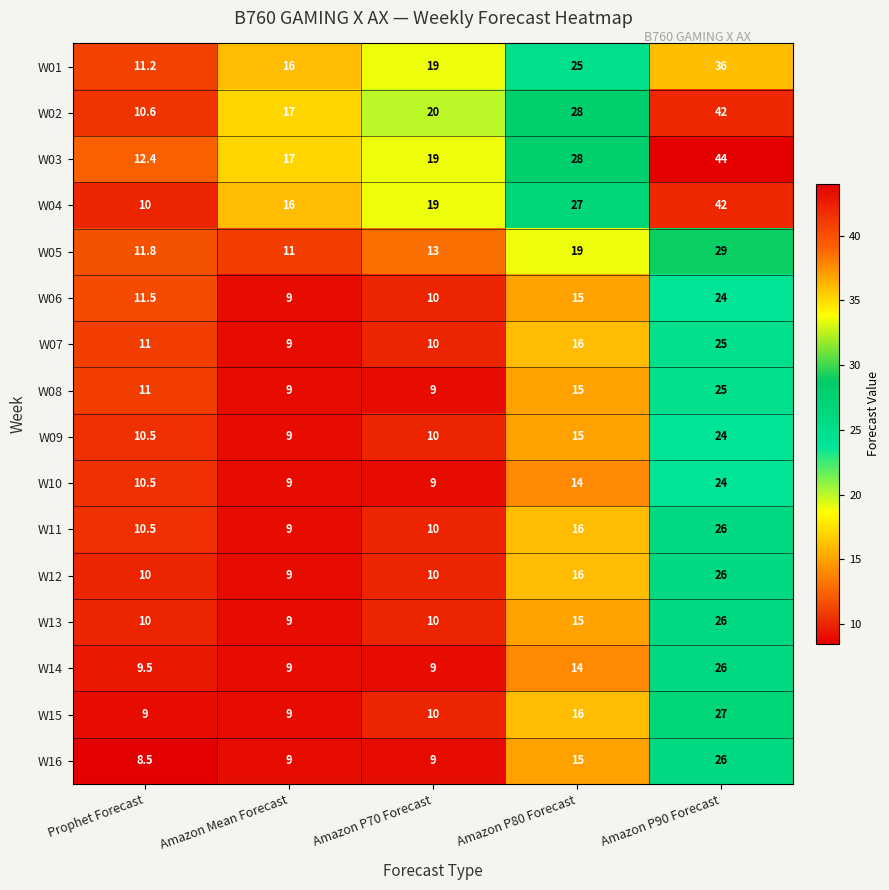

Which series has the largest range (max minus min)?

W04